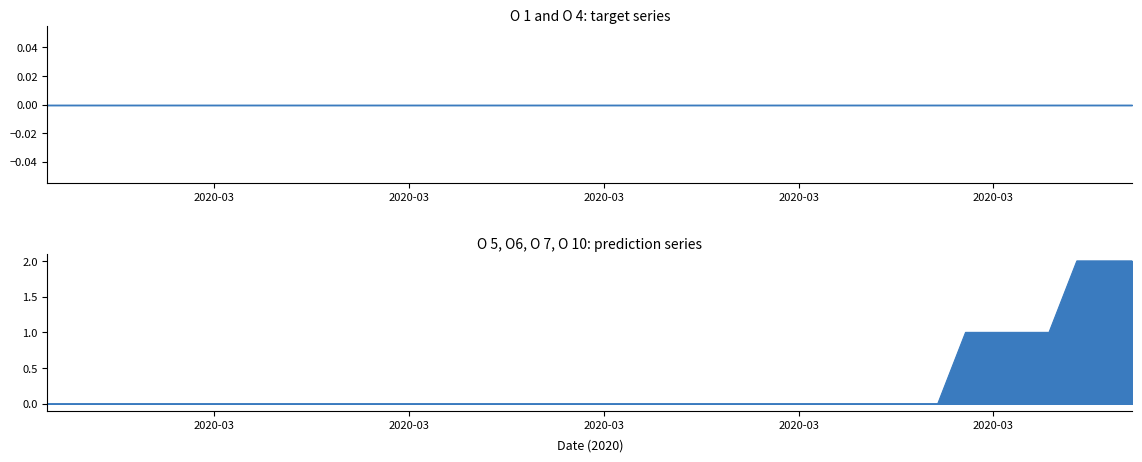

Reading right to left, list all the values displayed in this chart.

O 1: 0	0	0	0	0	0	0	0	0	0	0	0	0	0	0	0	0	0	0	0	0	0	0	0	0	0	0	0	0	0	0	0	0	0	0	0	0	0	0	0
O 4: 0	0	0	0	0	0	0	0	0	0	0	0	0	0	0	0	0	0	0	0	0	0	0	0	0	0	0	0	0	0	0	0	0	0	0	0	0	0	0	0
O 5: 1	1	1	0	0	0	0	0	0	0	0	0	0	0	0	0	0	0	0	0	0	0	0	0	0	0	0	0	0	0	0	0	0	0	0	0	0	0	0	0
O6: 0	0	0	0	0	0	0	0	0	0	0	0	0	0	0	0	0	0	0	0	0	0	0	0	0	0	0	0	0	0	0	0	0	0	0	0	0	0	0	0
O 7: 0	0	0	0	0	0	0	0	0	0	0	0	0	0	0	0	0	0	0	0	0	0	0	0	0	0	0	0	0	0	0	0	0	0	0	0	0	0	0	0
O 10: 1	1	1	1	1	1	1	0	0	0	0	0	0	0	0	0	0	0	0	0	0	0	0	0	0	0	0	0	0	0	0	0	0	0	0	0	0	0	0	0